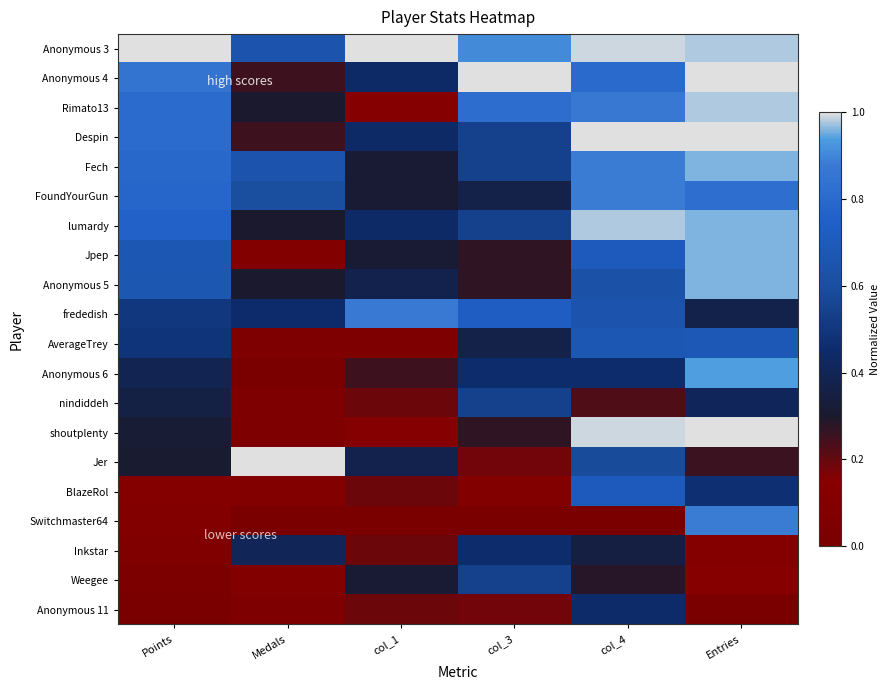

Rank the series at col_1 from highest to lowest value.

Anonymous 3, frededish, Anonymous 4, Despin, lumardy, Anonymous 5, Jer, Fech, FoundYourGun, Jpep, Weegee, Anonymous 6, nindiddeh, BlazeRol, Inkstar, Anonymous 11, Rimato13, shoutplenty, AverageTrey, Switchmaster64